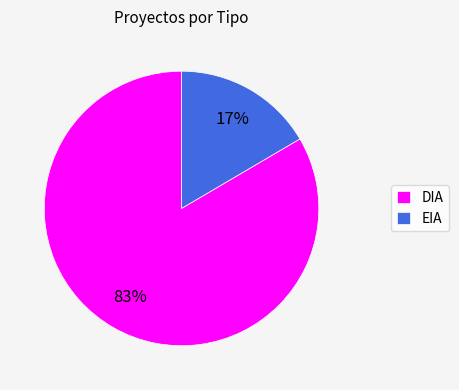

Which has a higher value, DIA or EIA?

DIA